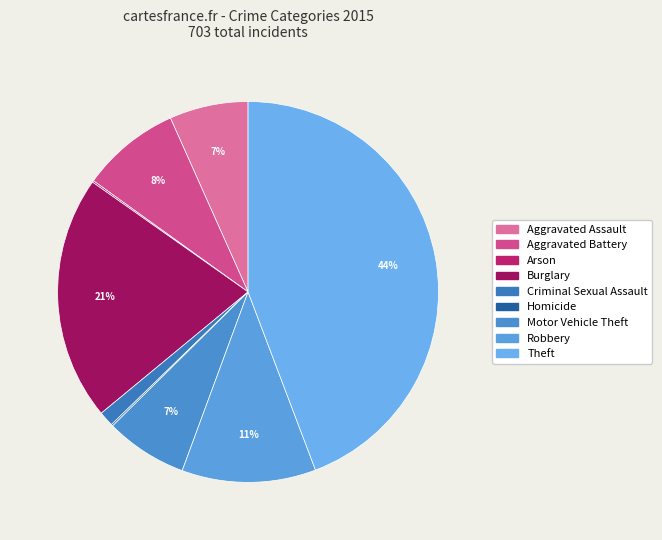

Do Robbery and Criminal Sexual Assault together represent more than half of the pie?

No